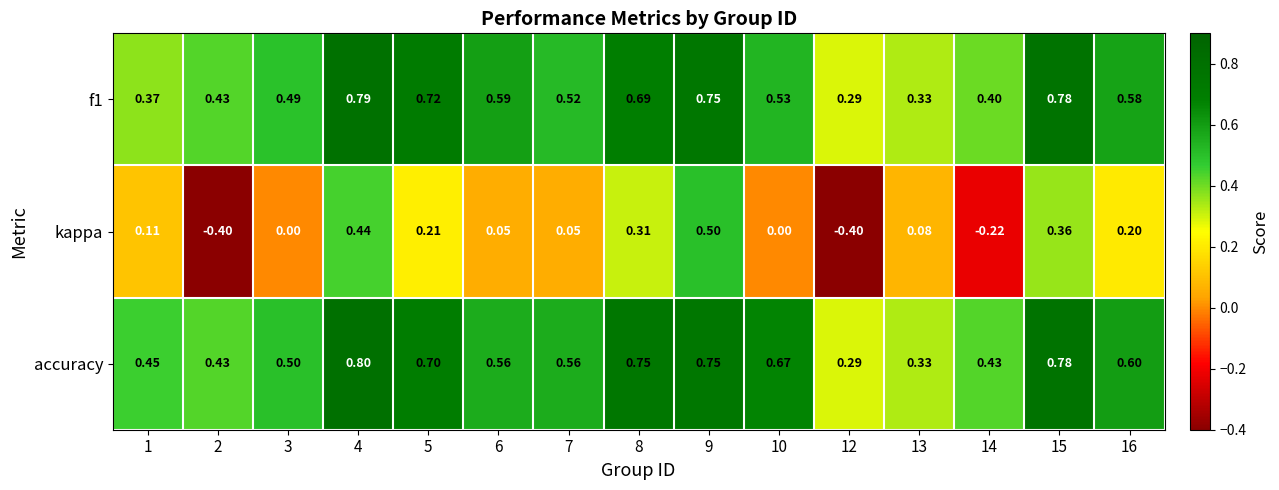

Which series has the largest range (max minus min)?

kappa